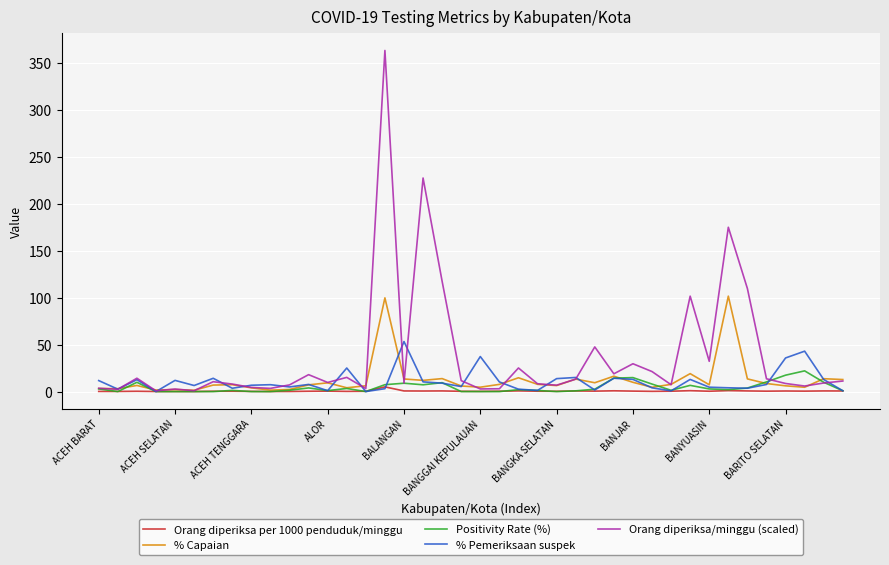

Which series has the largest total across all categories?

Orang diperiksa/minggu (scaled)